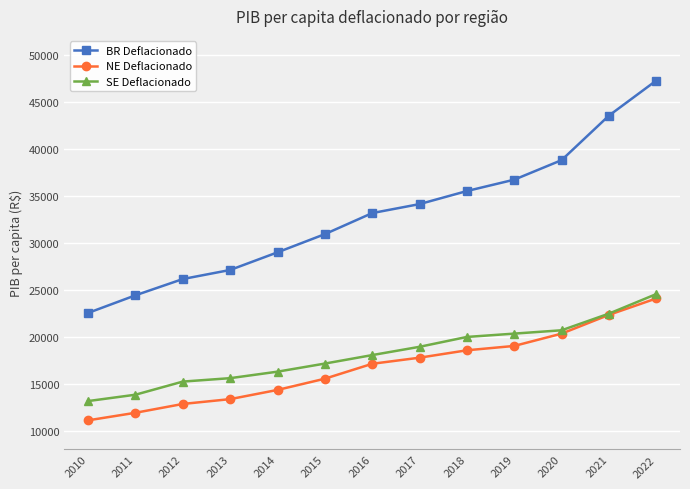

What is the total value across all series at 2016?

68308.4